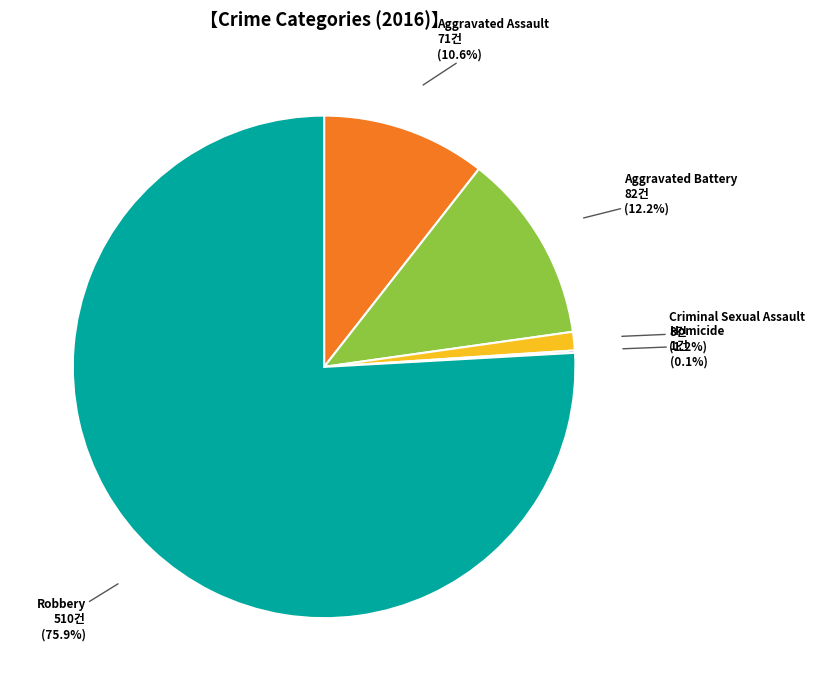

What is the total percentage of Aggravated Assault and Aggravated Battery?

22.8%